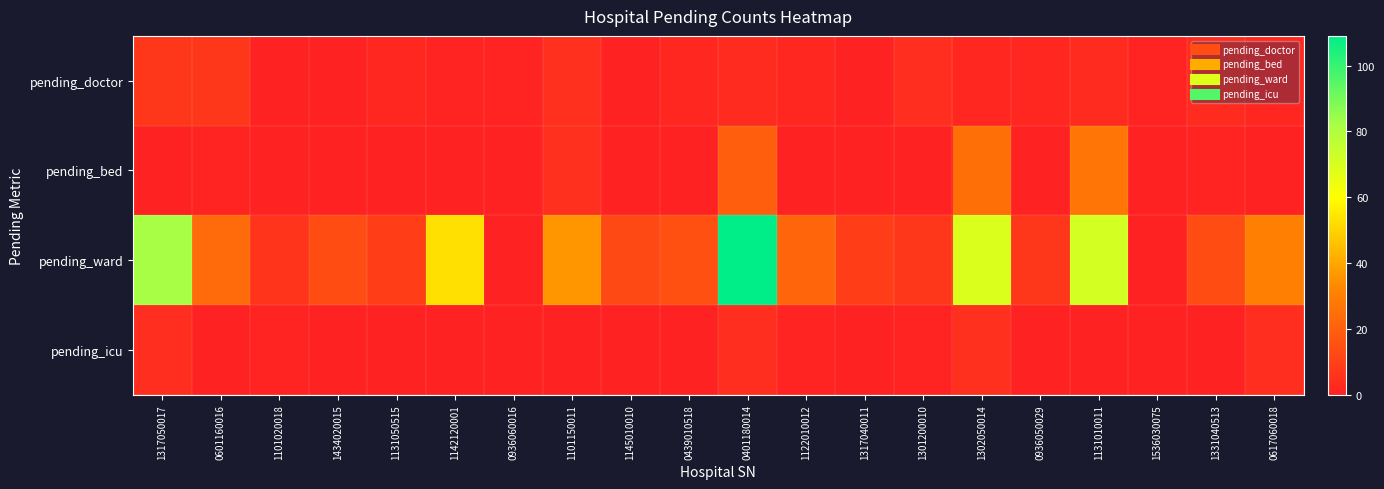

Reading left to right, transcribe all the data shown in this chart.

pending_doctor: 1317050017=7	0601160016=7	1101020018=0	1434020015=0	1131050515=2	1142120001=1	0936060016=1	1101150011=5	1145010010=0	0439010518=2	0401180014=3	1122010012=2	1317040011=0	1301200010=4	1302050014=2	0936050029=2	1131010011=3	1536030075=1	1331040513=3	0617060018=2
pending_bed: 1317050017=0	0601160016=1	1101020018=0	1434020015=0	1131050515=0	1142120001=0	0936060016=0	1101150011=5	1145010010=0	0439010518=0	0401180014=20	1122010012=0	1317040011=0	1301200010=0	1302050014=25	0936050029=0	1131010011=27	1536030075=0	1331040513=1	0617060018=0
pending_ward: 1317050017=82	0601160016=23	1101020018=6	1434020015=14	1131050515=9	1142120001=53	0936060016=0	1101150011=36	1145010010=13	0439010518=15	0401180014=109	1122010012=22	1317040011=9	1301200010=7	1302050014=69	0936050029=7	1131010011=71	1536030075=0	1331040513=14	0617060018=30
pending_icu: 1317050017=4	0601160016=0	1101020018=1	1434020015=0	1131050515=0	1142120001=0	0936060016=0	1101150011=0	1145010010=0	0439010518=0	0401180014=4	1122010012=1	1317040011=0	1301200010=1	1302050014=5	0936050029=0	1131010011=0	1536030075=0	1331040513=0	0617060018=4